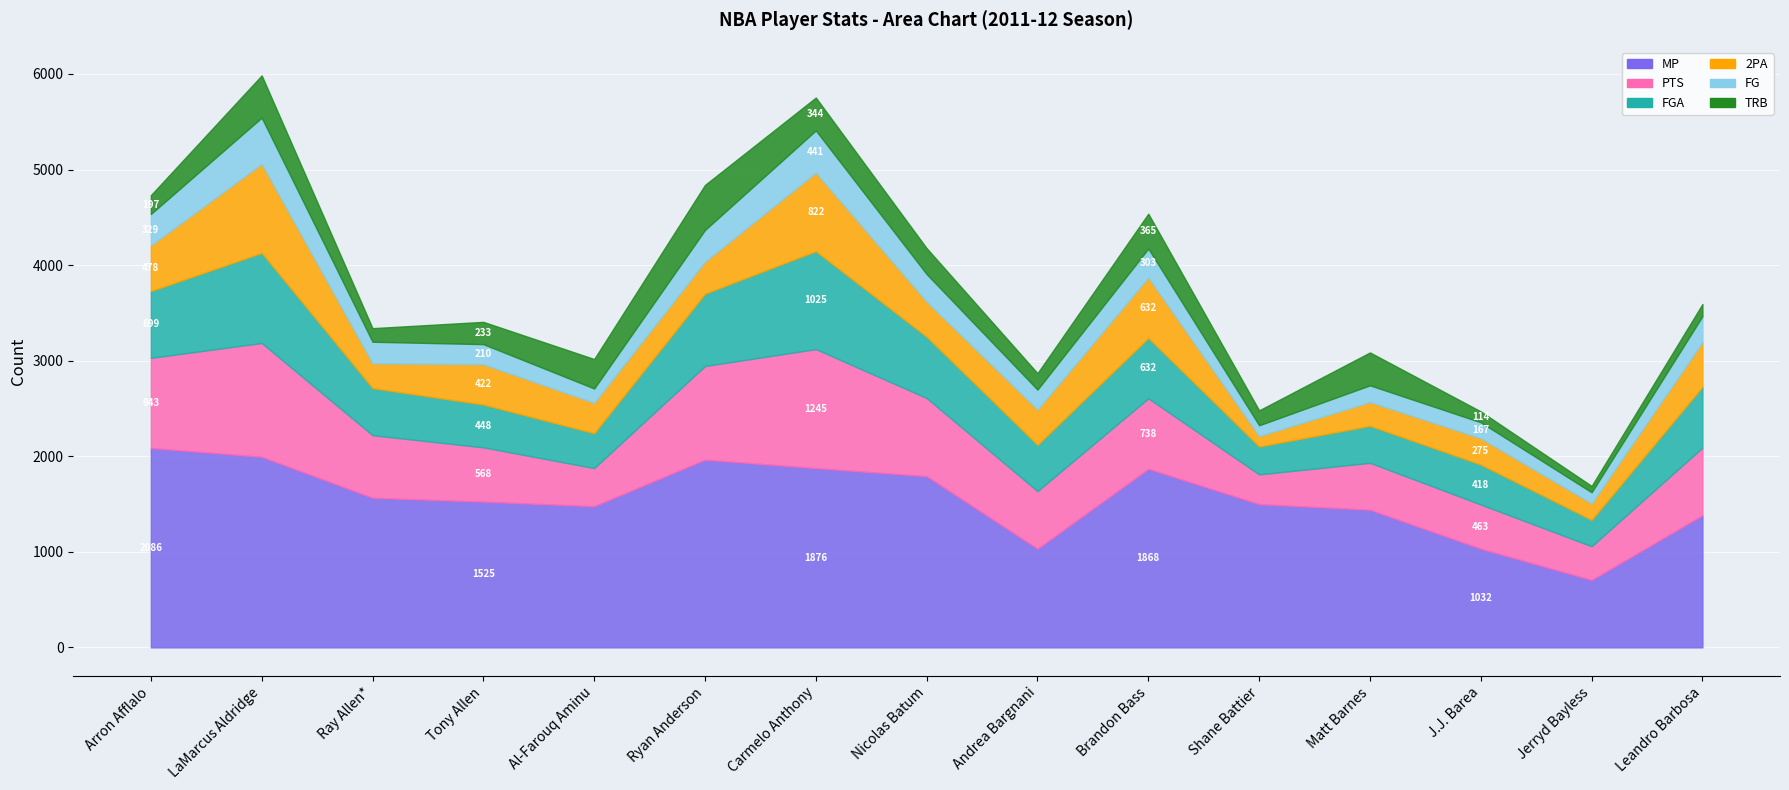

Which has a higher value, Tony Allen or Matt Barnes?

Tony Allen